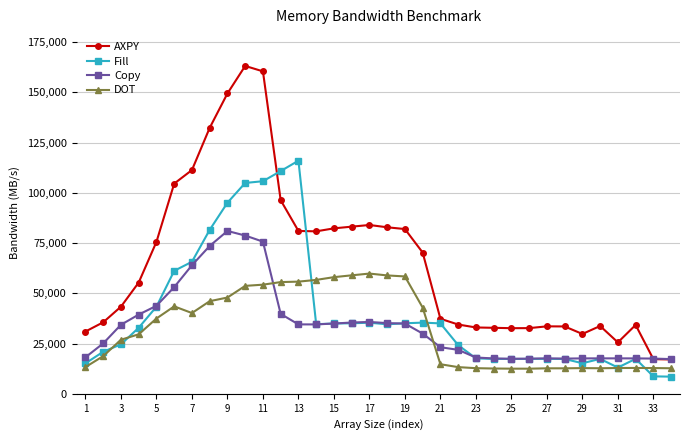

Which series has the largest total across all categories?

AXPY